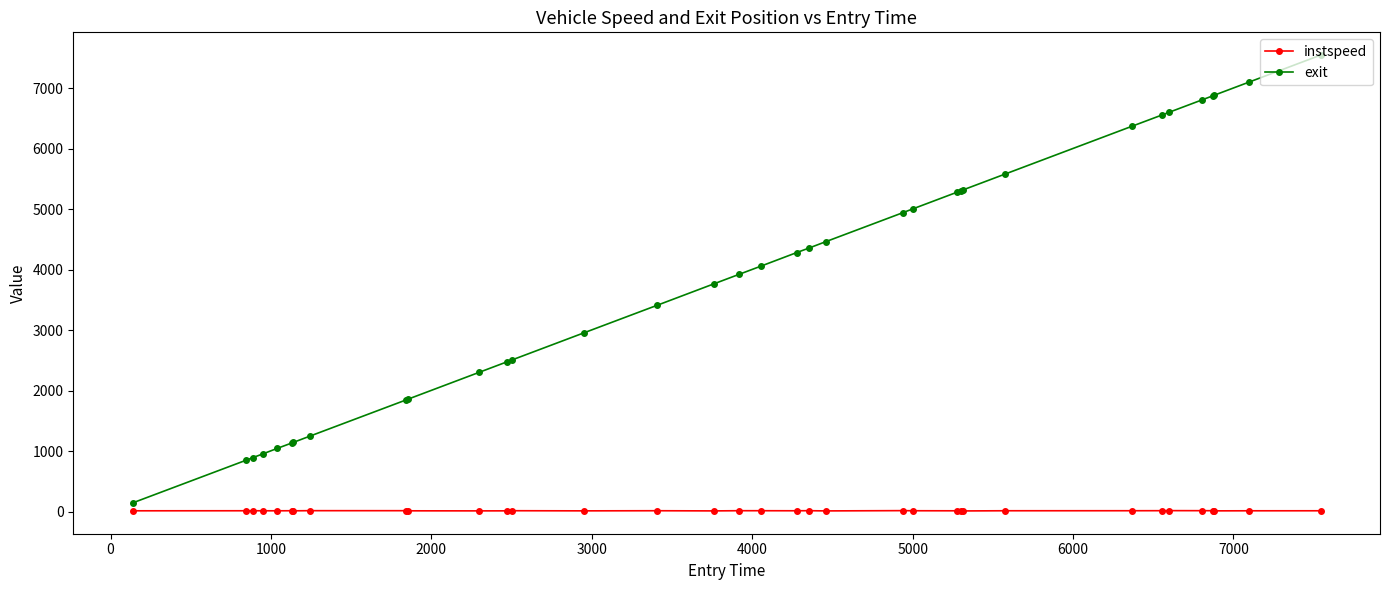

What is the sum of all instspeed values?

444.1